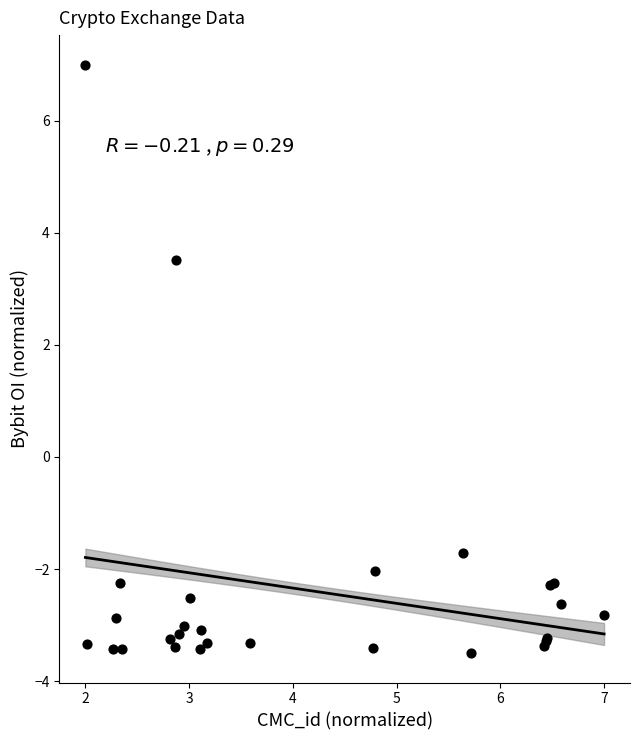

What Y value in the scatter plot is closest to 1?

3.5